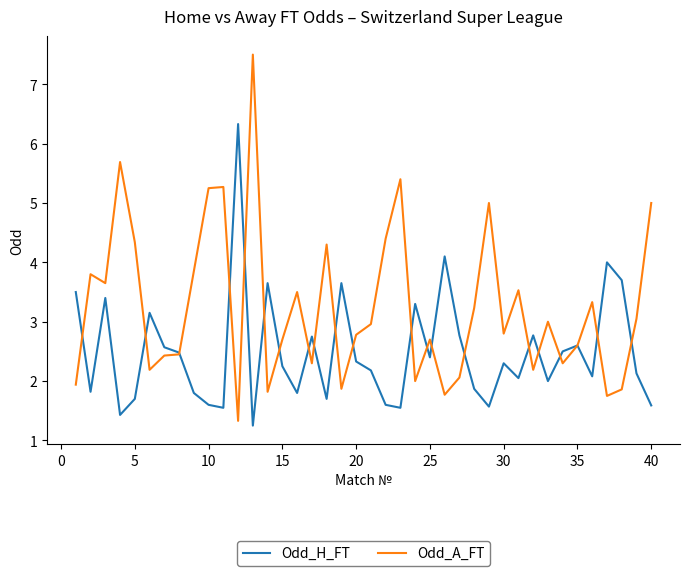

What is the sum of all Odd_A_FT values?

129.9